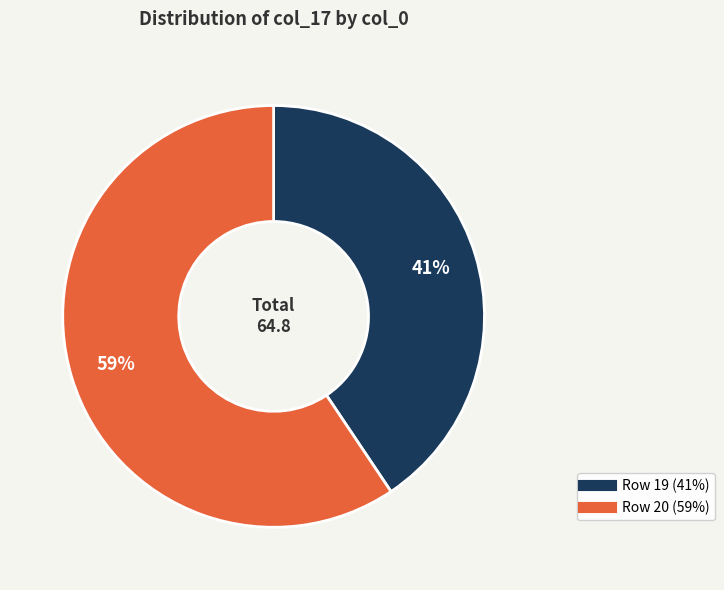

Is there any slice that represents more than half of the pie?

Yes